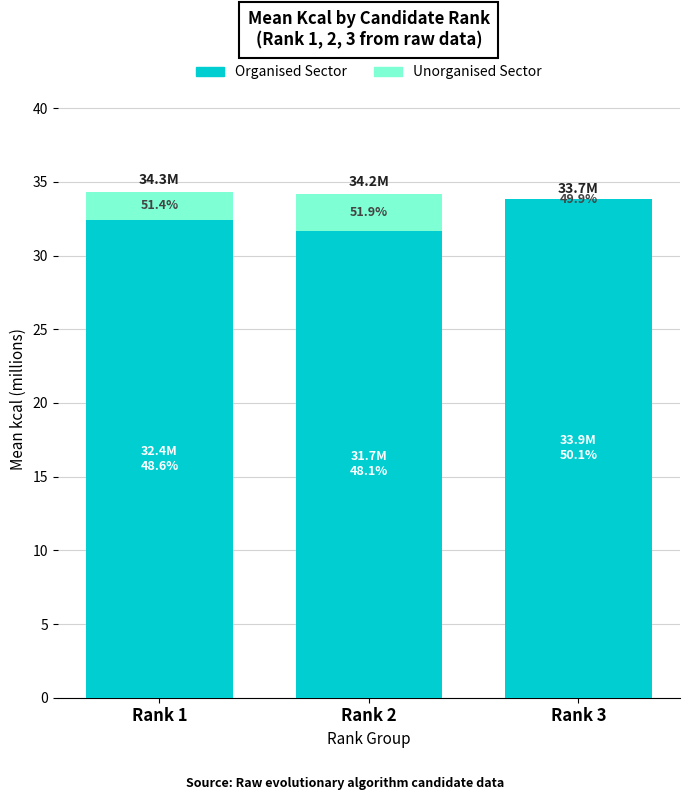

Rank the categories by Organised Sector value from lowest to highest.

Rank 2, Rank 1, Rank 3